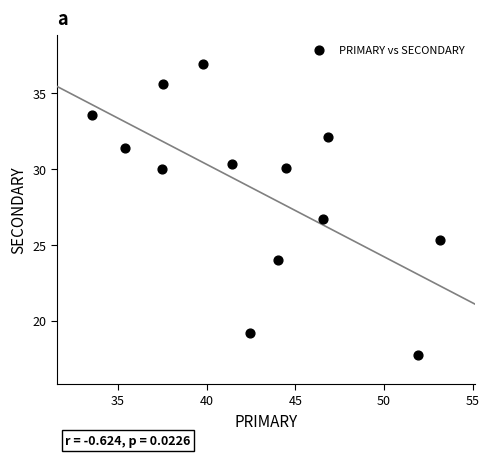

What Y value in the scatter plot is closest to 27?

26.7